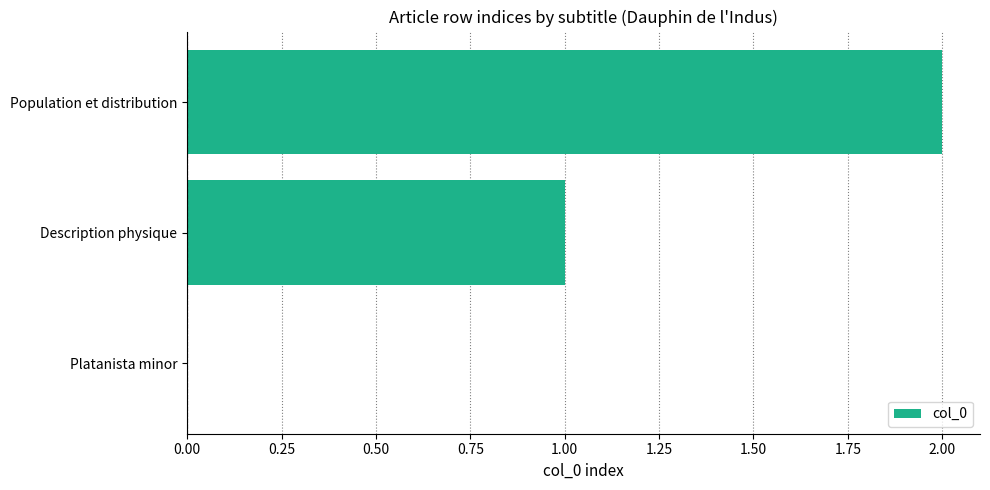

What is the sum of all values?

3